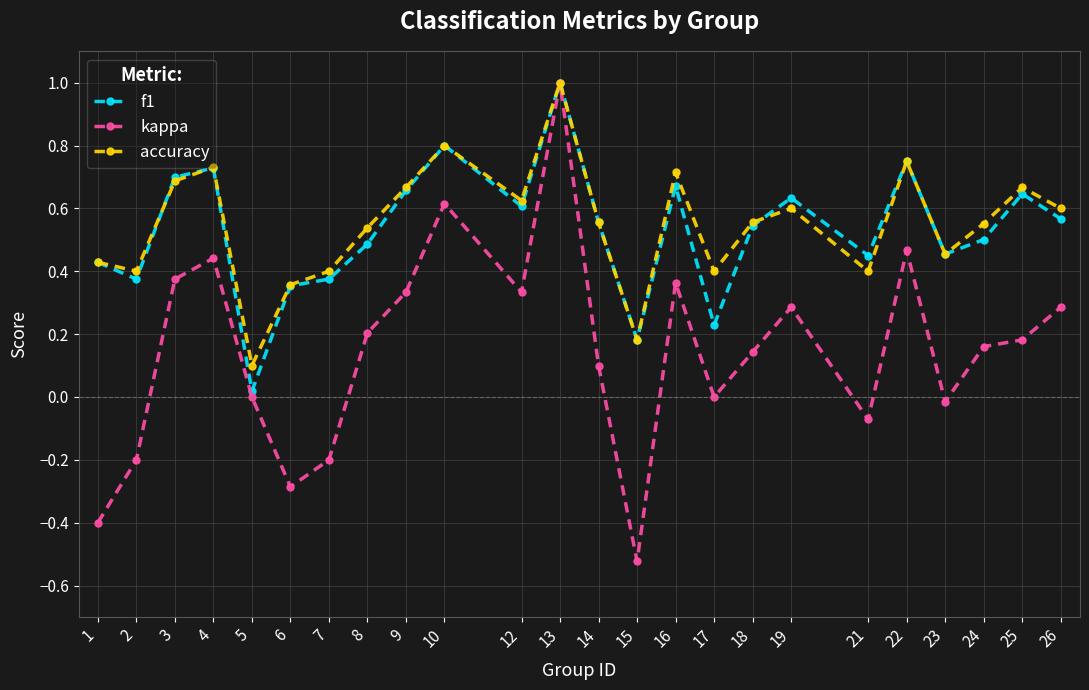

The accuracy series shows 0.5 at 6. True or false?

False